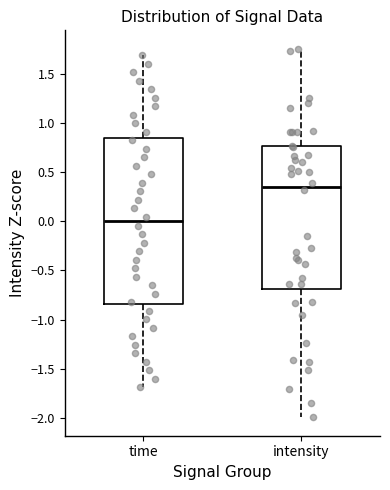

Which box is the tallest, from its lower edge to its upper edge?

time